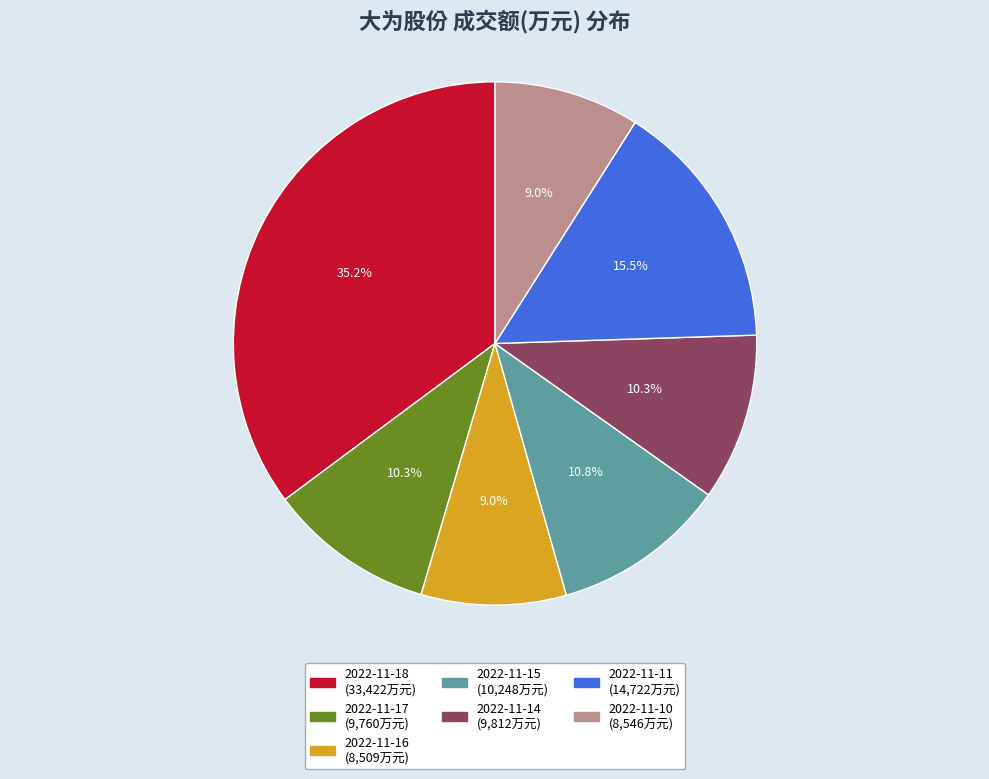

Is 2022-11-11 the majority of the pie?

No